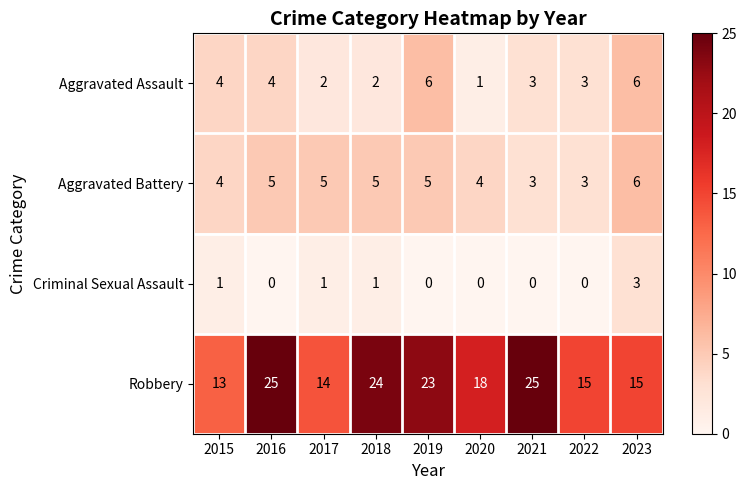

Which series has the largest total across all categories?

Robbery